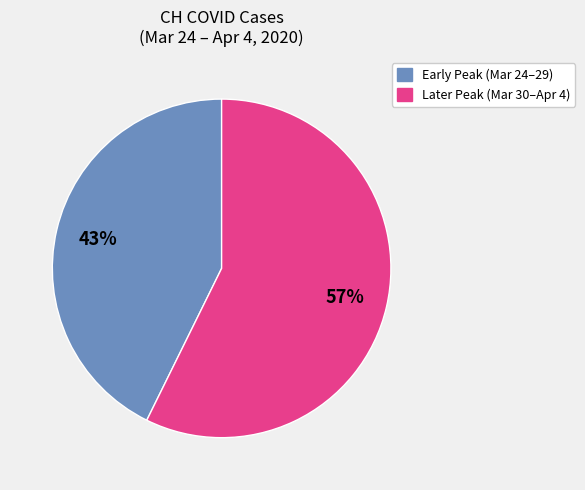

To the nearest percent, what is the average slice percentage?

50%